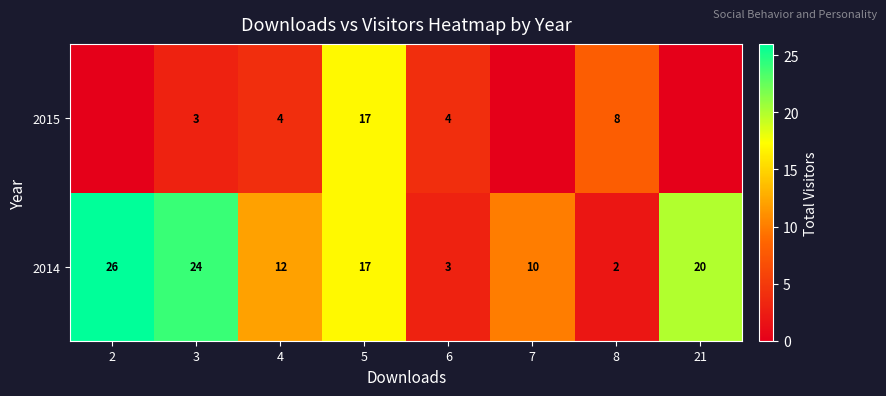

Which series changed the most between 6 and 8?

2015